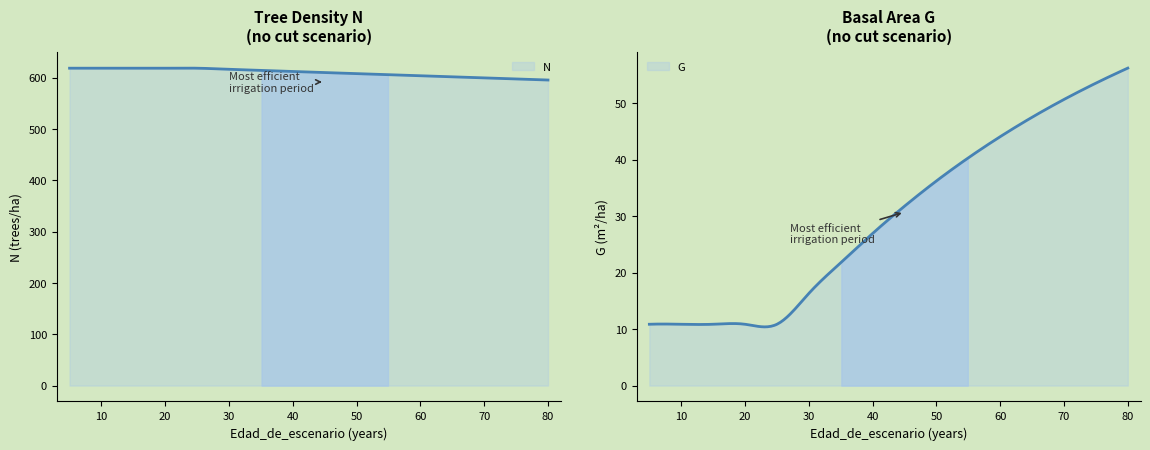

Where is G nearest to the value 33?

45